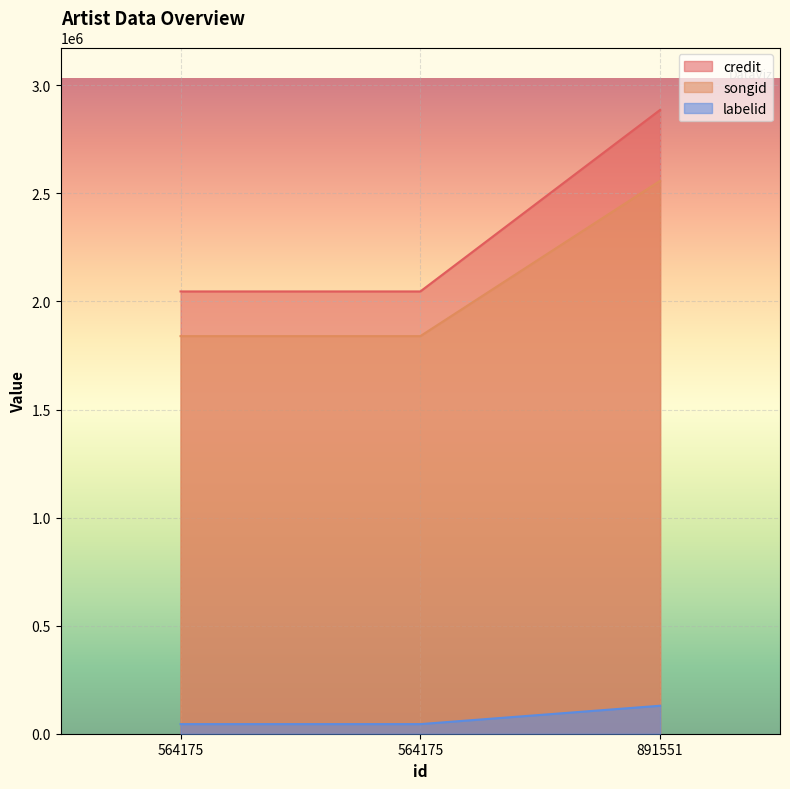

Which series has the largest total across all categories?

credit